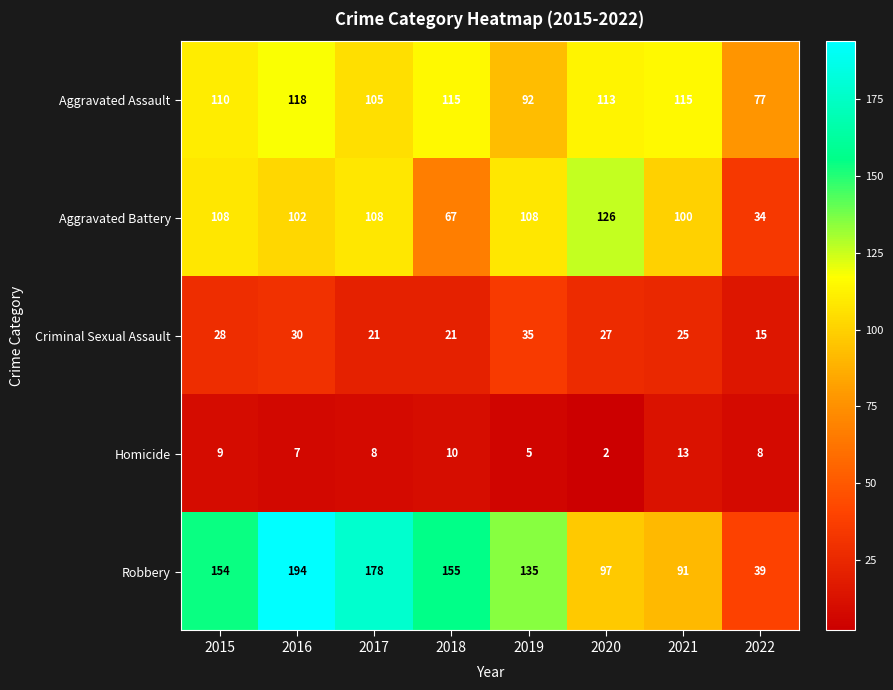

Where is Homicide nearest to the value 7?

2016